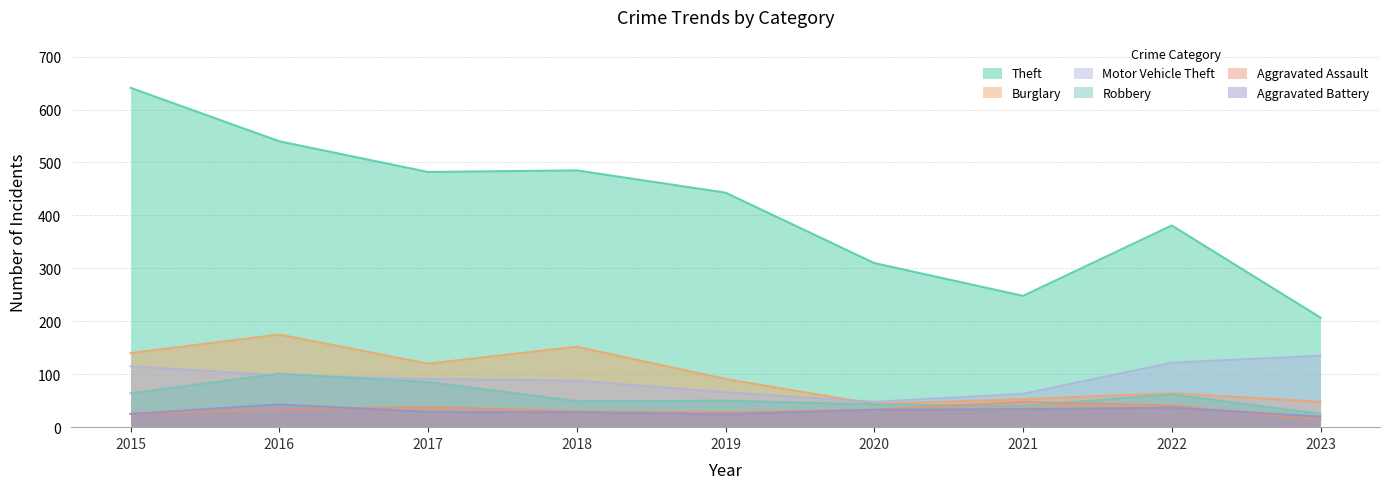

What is the maximum value for Aggravated Assault?

48